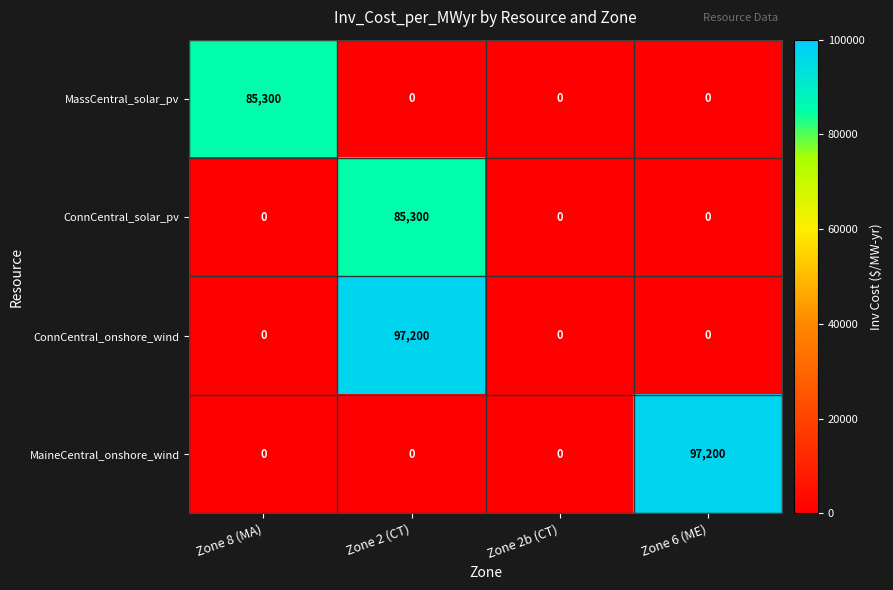

Reading right to left, list all the values displayed in this chart.

MassCentral_solar_pv: Zone 6 (ME)=0	Zone 2b (CT)=0	Zone 2 (CT)=0	Zone 8 (MA)=85300
ConnCentral_solar_pv: Zone 6 (ME)=0	Zone 2b (CT)=0	Zone 2 (CT)=85300	Zone 8 (MA)=0
ConnCentral_onshore_wind: Zone 6 (ME)=0	Zone 2b (CT)=0	Zone 2 (CT)=97200	Zone 8 (MA)=0
MaineCentral_onshore_wind: Zone 6 (ME)=97200	Zone 2b (CT)=0	Zone 2 (CT)=0	Zone 8 (MA)=0